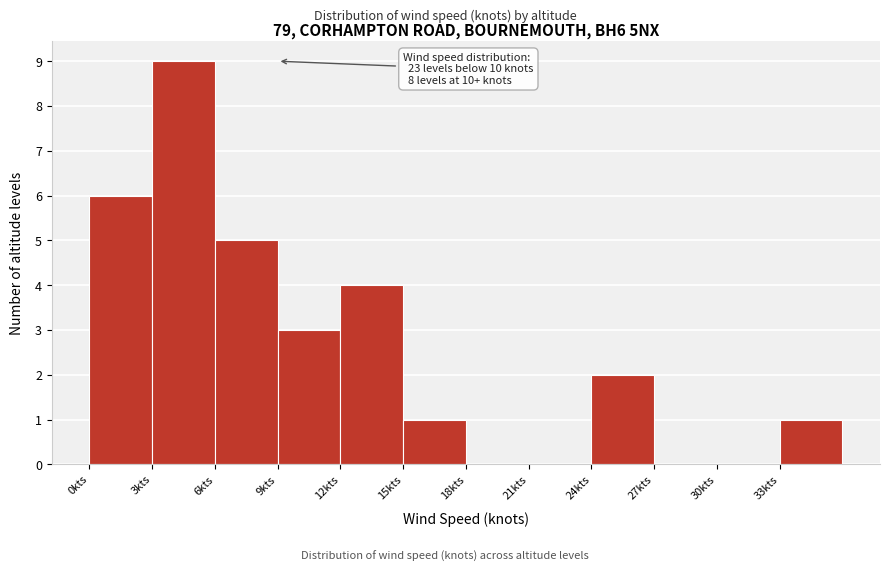

Over which range of the x-axis is the bar tallest?

3 to 6